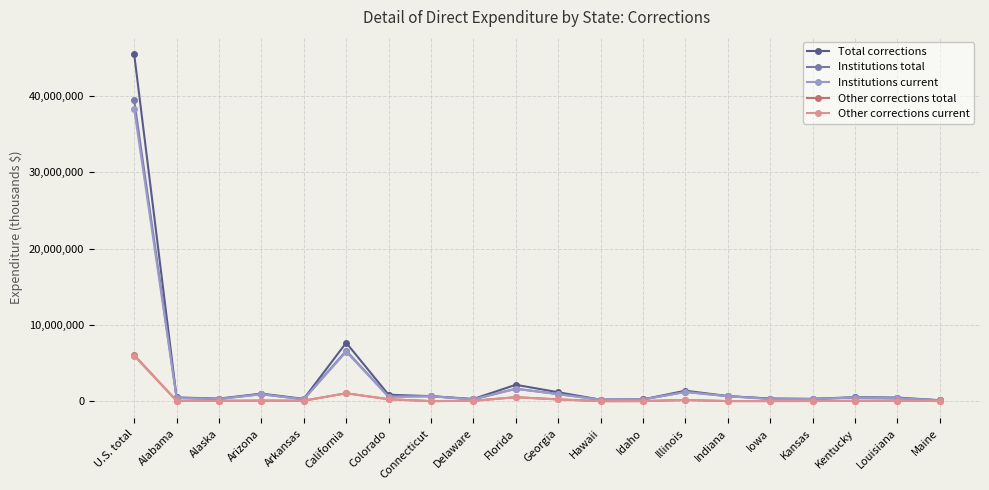

True or false: Other corrections current has more than 1 points higher than both neighbors.

True